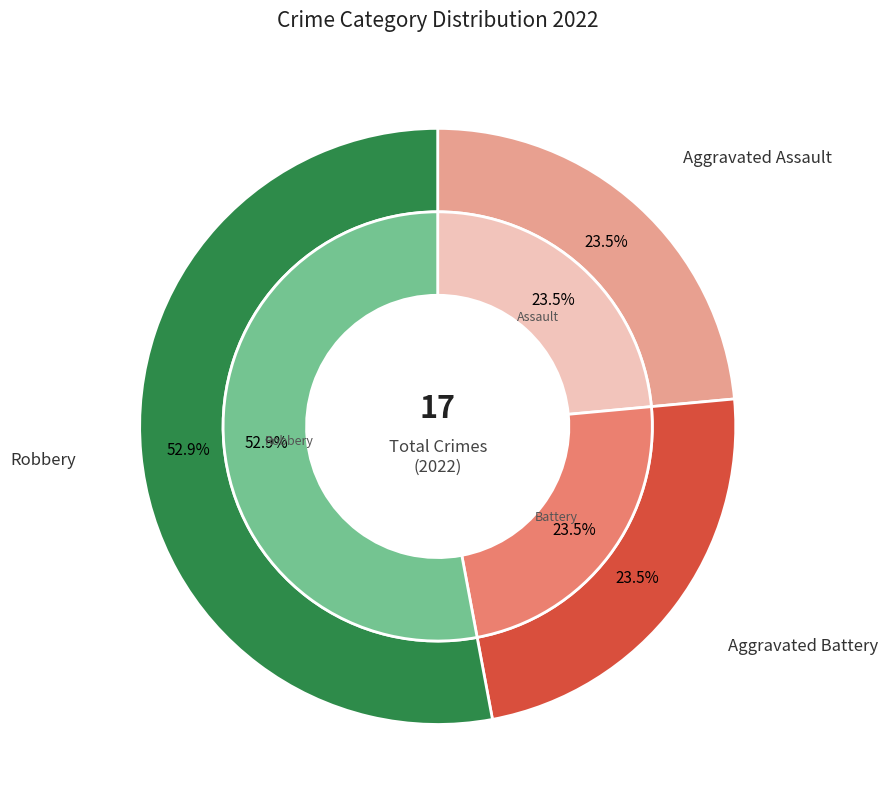

To the nearest percent, what portion does Aggravated Battery represent?

24%